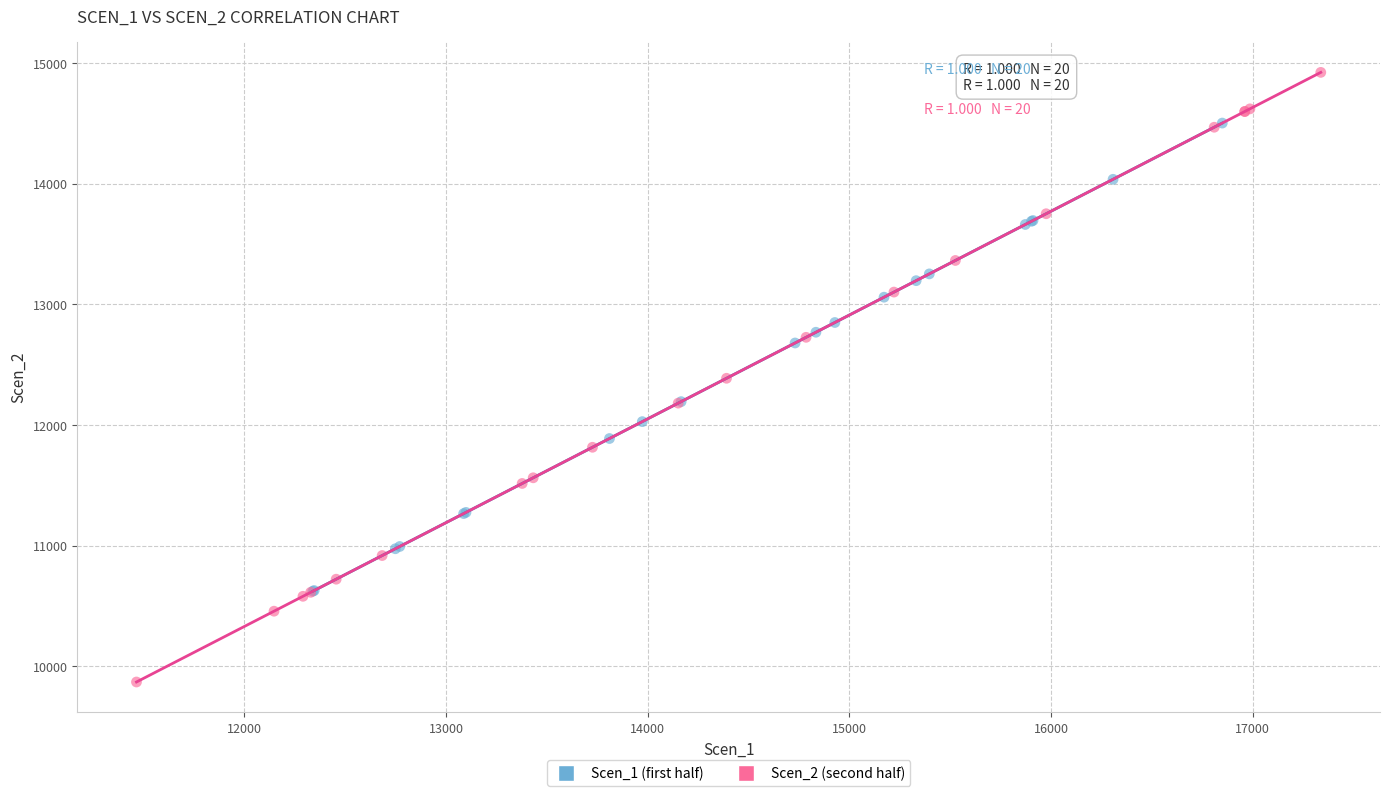

Which series contains the highest Y value?

Scen_2 (second half)